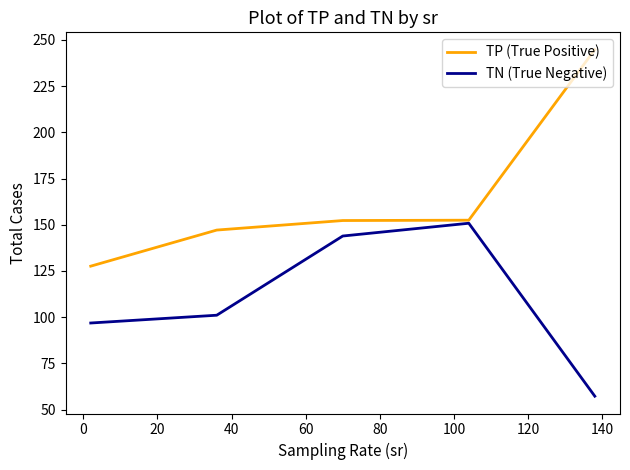

What are all the series names shown in the legend?

TP (True Positive), TN (True Negative)